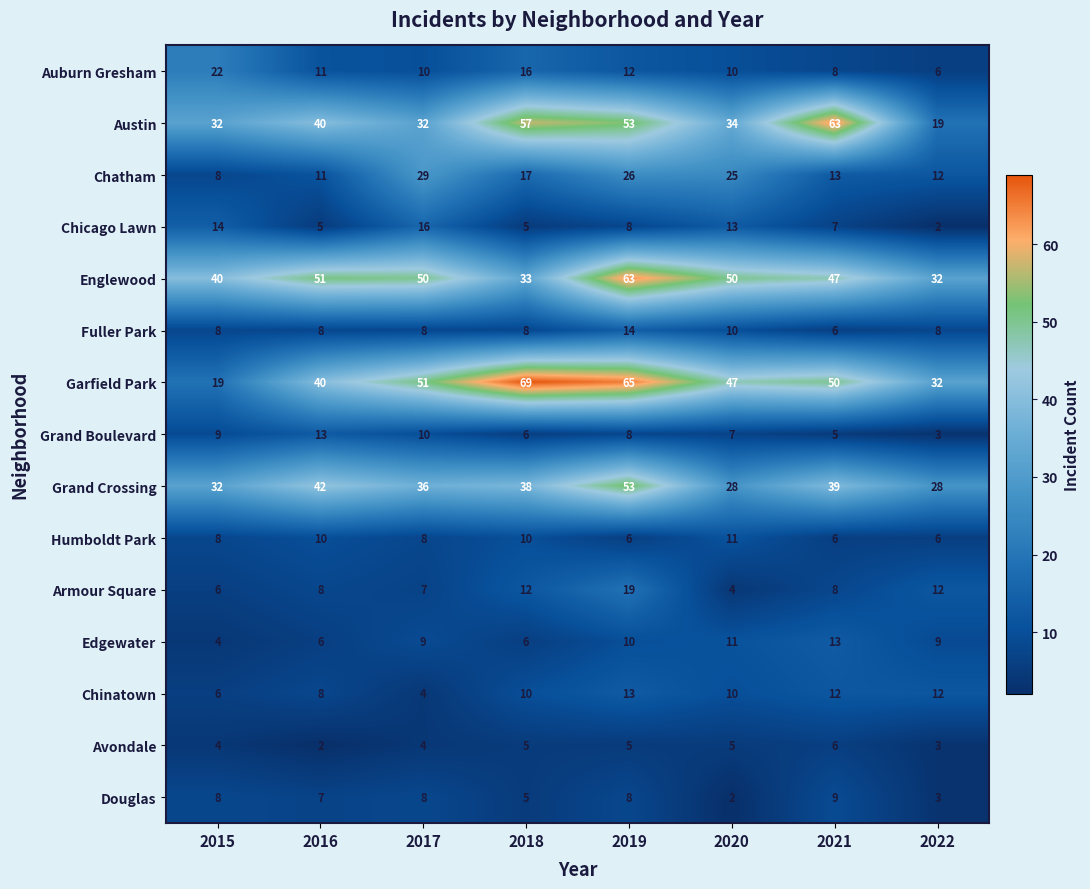

The value of Englewood at 2017 is 87. True or false?

False